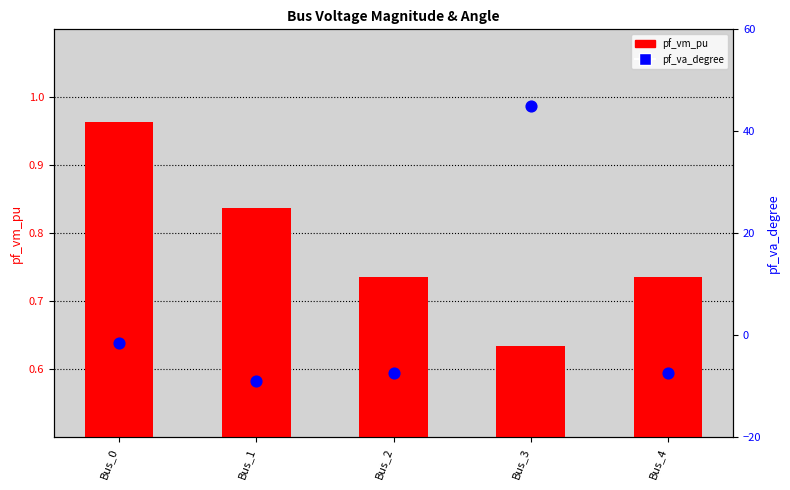

Which series reaches the minimum Y coordinate?

pf_va_degree